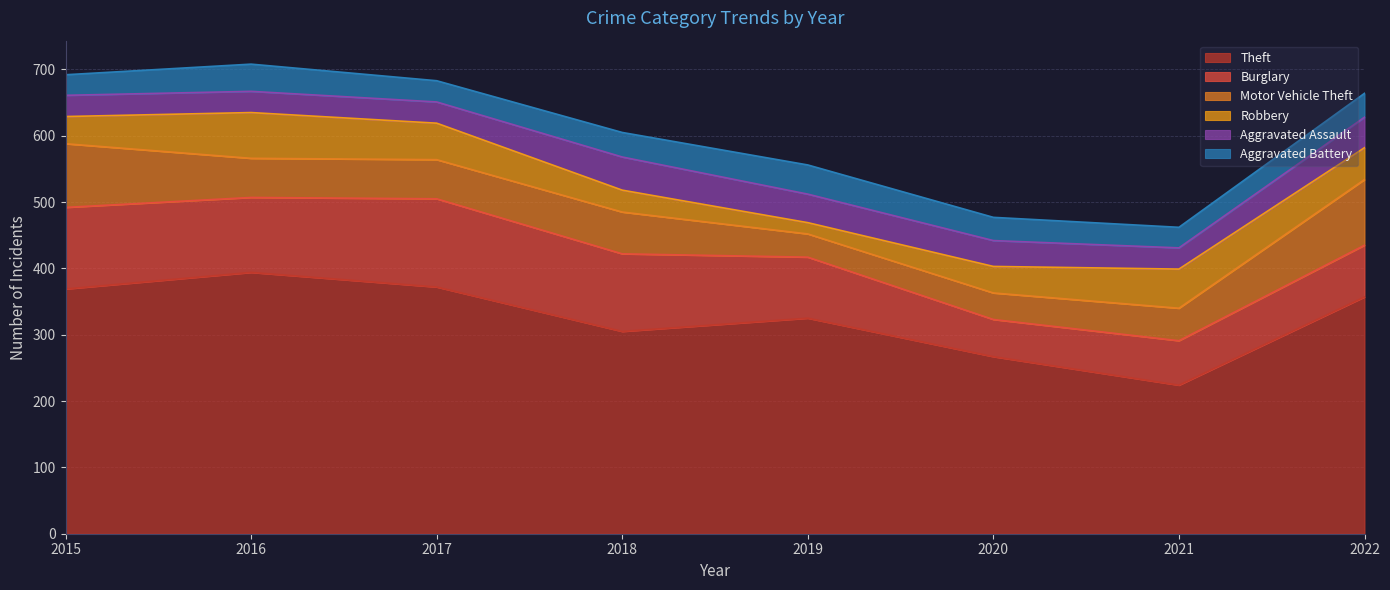

How many intersections are there between Aggravated Assault and Motor Vehicle Theft?

2